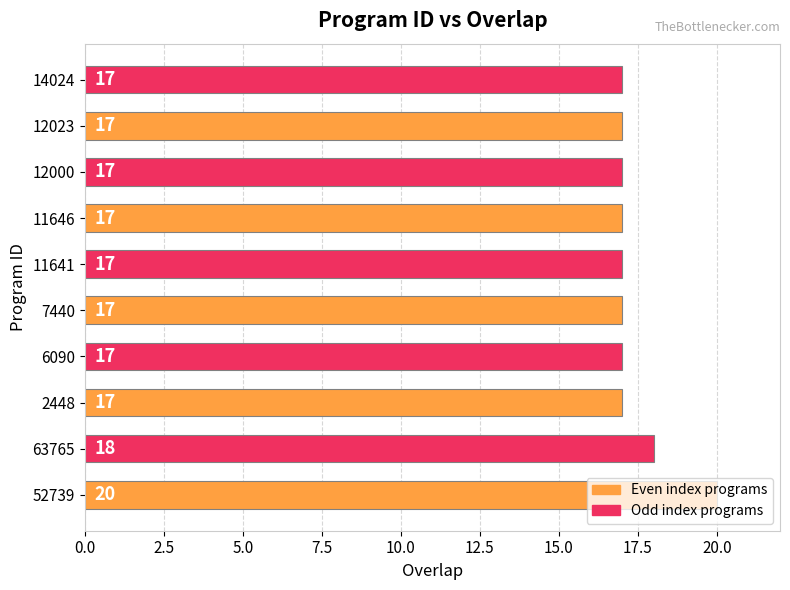

What is the greatest value displayed?

20